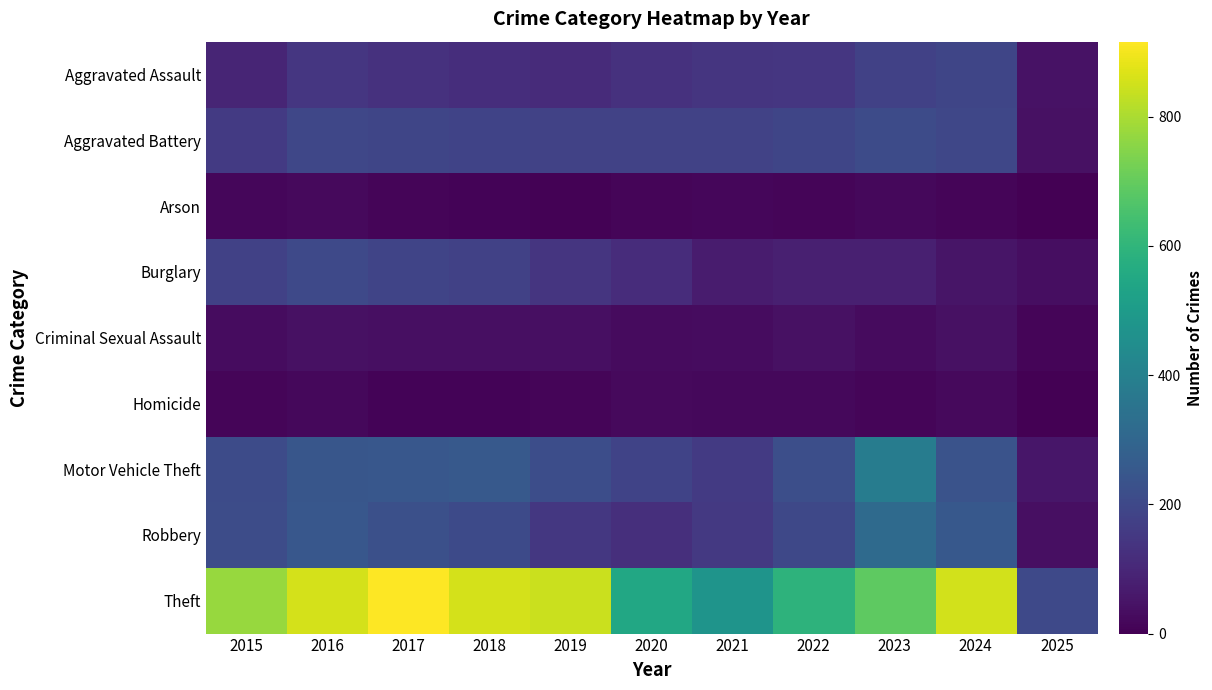

How many series are shown in this chart?

9